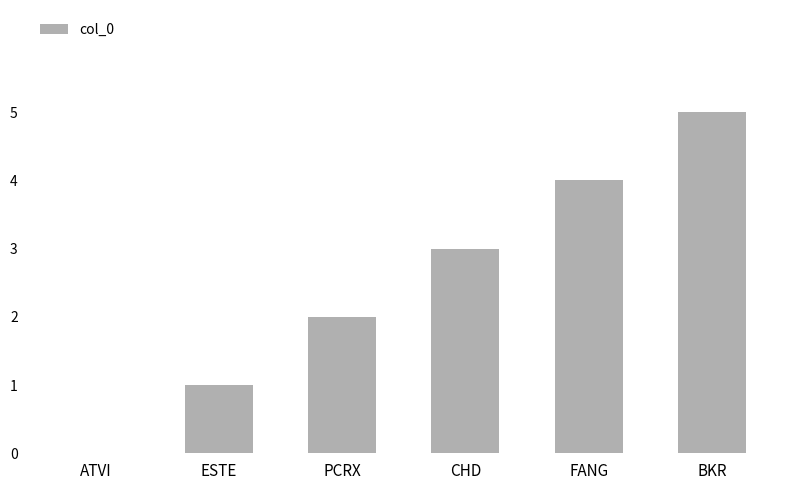

Approximately how many times larger is the value at CHD compared to PCRX?

1.5